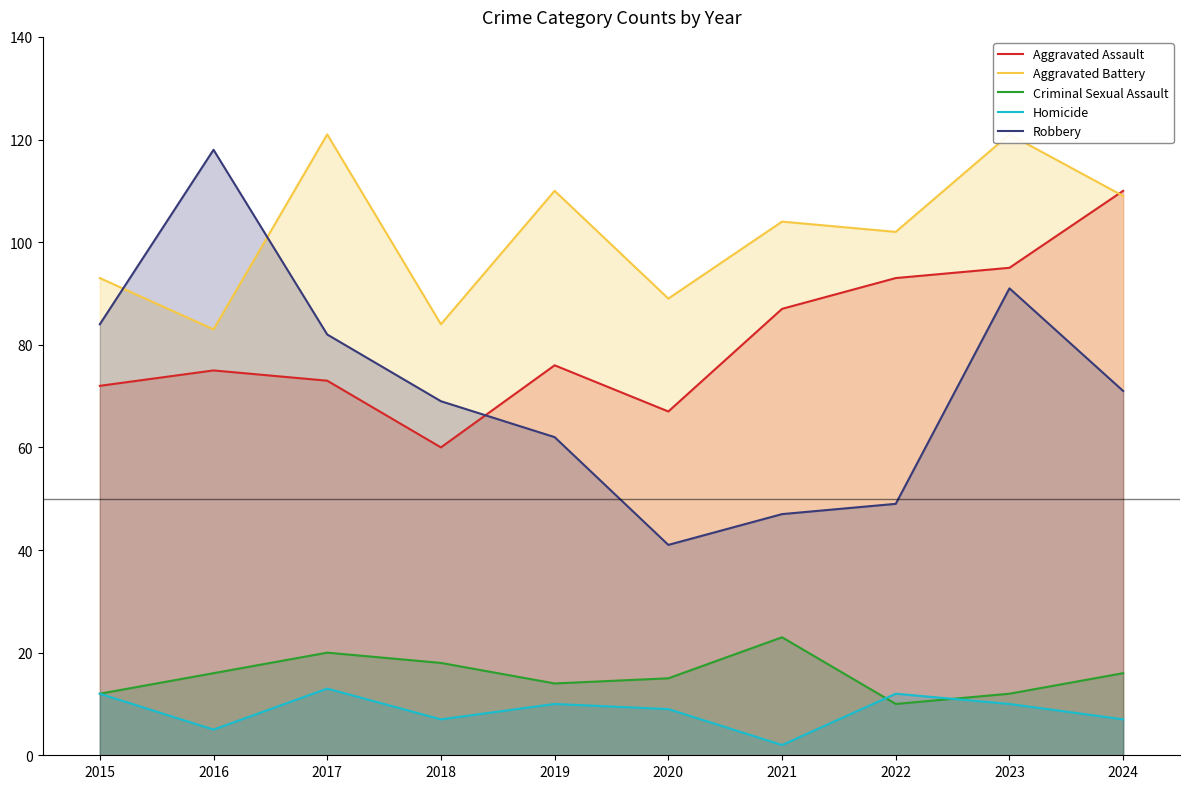

What is the maximum value shown in the chart?

121